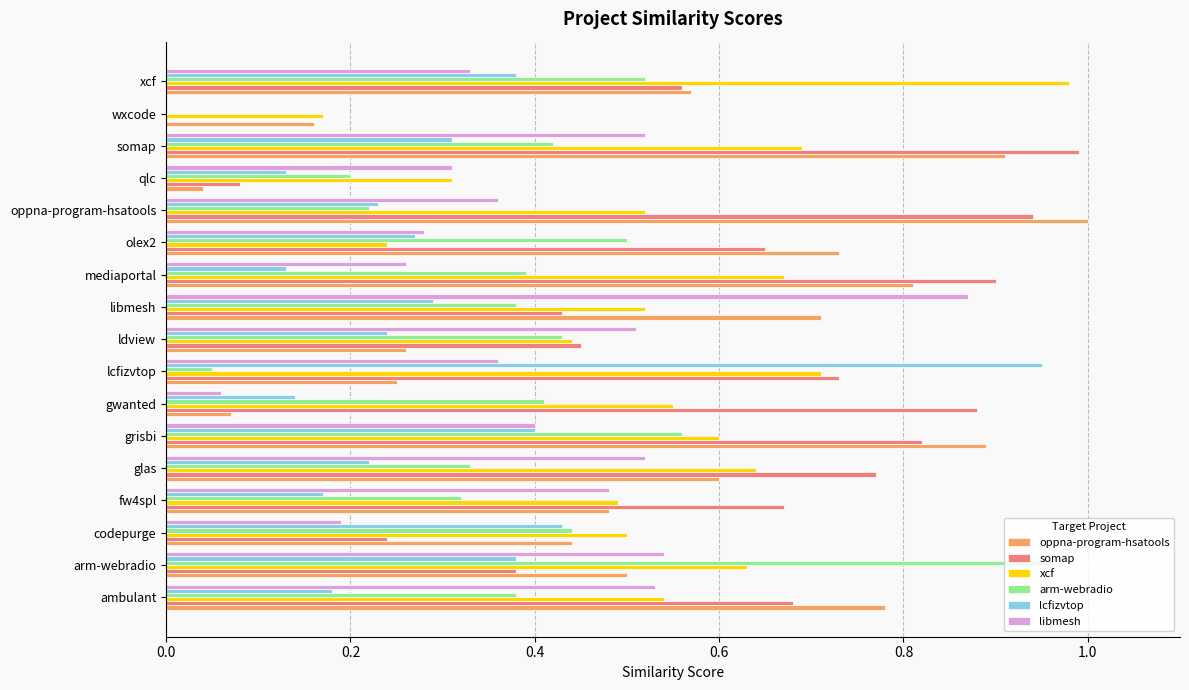

Which series changed the most between codepurge and wxcode?

arm-webradio